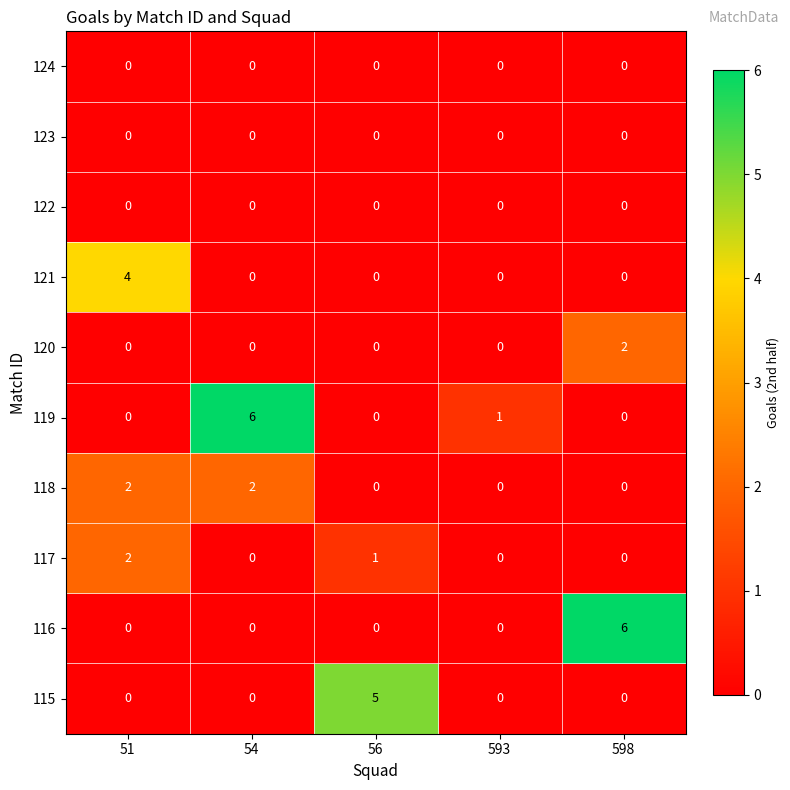

What is the greatest value displayed?

6